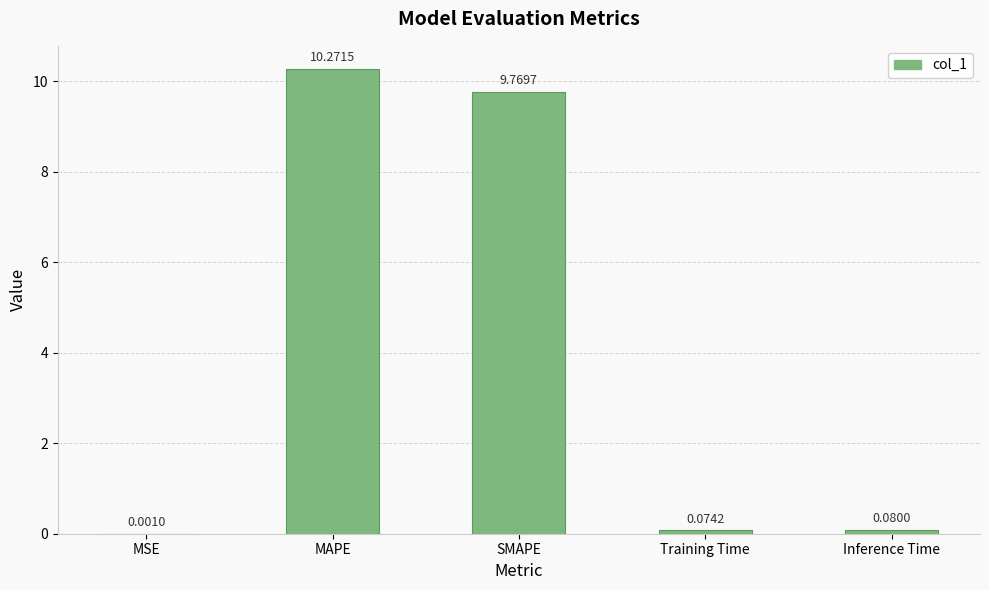

What is the sum of all values?

20.2